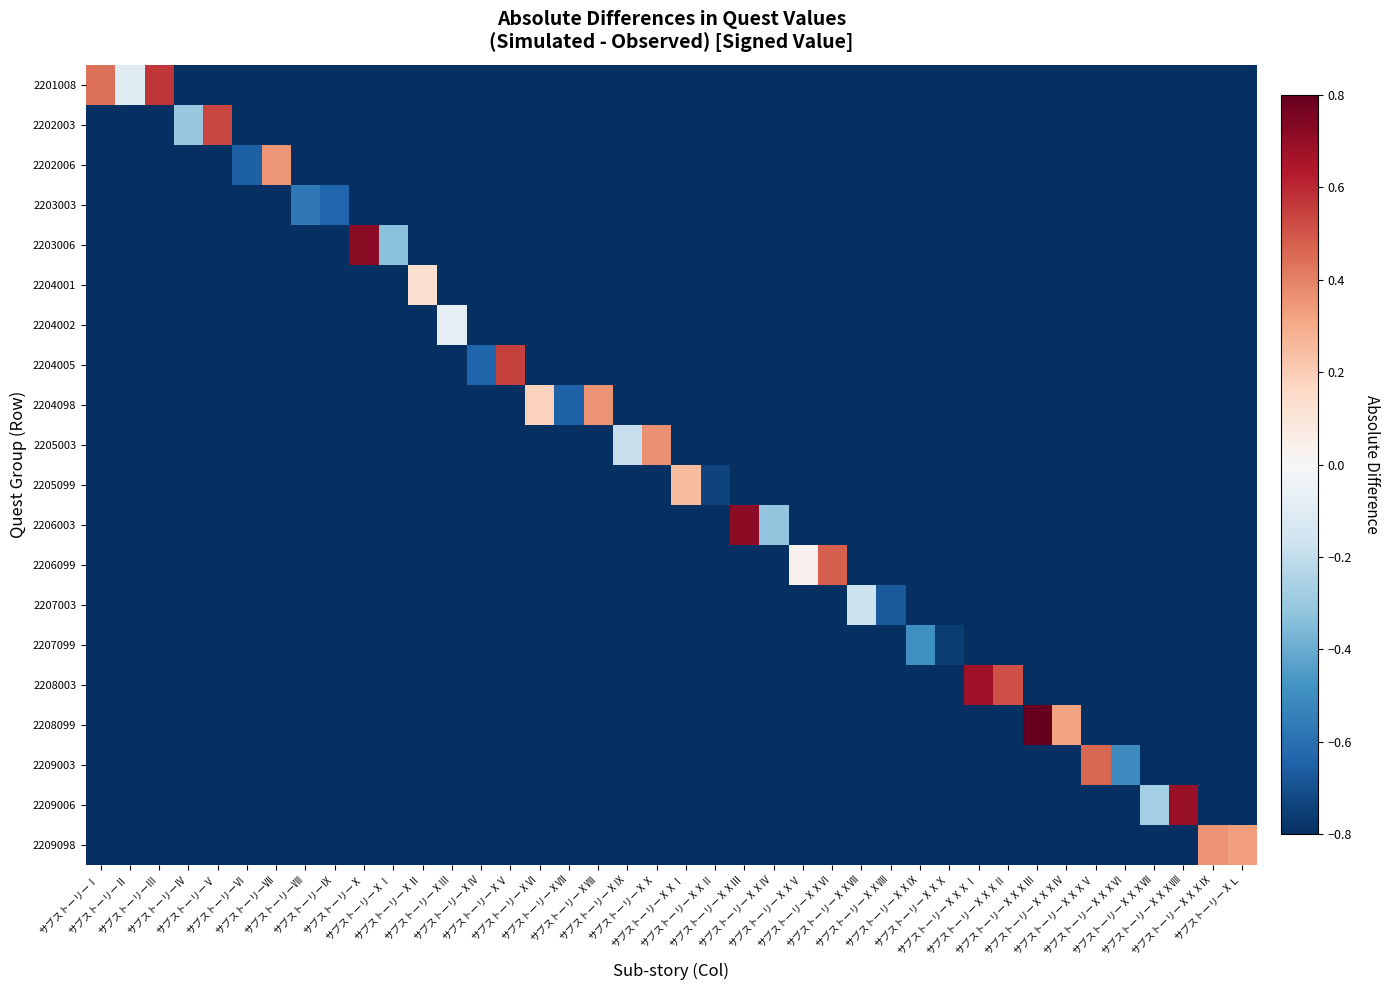

Reading left to right, list all the values displayed in this chart.

2201008: サブストーリーⅠ=0.4	サブストーリーⅡ=-0.1	サブストーリーⅢ=0.6	サブストーリーⅣ=-7.8	サブストーリーⅤ=-8.0	サブストーリーⅥ=-7.7	サブストーリーⅦ=-7.8	サブストーリーⅧ=-7.8	サブストーリーⅨ=-8.0	サブストーリーⅩ=-7.9	サブストーリーⅩⅠ=-7.9	サブストーリーⅩⅡ=-7.7	サブストーリーⅩⅢ=-7.8	サブストーリーⅩⅣ=-7.8	サブストーリーⅩⅤ=-7.9	サブストーリーⅩⅥ=-7.9	サブストーリーⅩⅦ=-7.8	サブストーリーⅩⅧ=-8.0	サブストーリーⅩⅨ=-7.8	サブストーリーⅩⅩ=-7.8	サブストーリーⅩⅩⅠ=-7.8	サブストーリーⅩⅩⅡ=-7.9	サブストーリーⅩⅩⅢ=-7.7	サブストーリーⅩⅩⅣ=-7.7	サブストーリーⅩⅩⅤ=-7.8	サブストーリーⅩⅩⅥ=-7.9	サブストーリーⅩⅩⅦ=-7.9	サブストーリーⅩⅩⅧ=-8.0	サブストーリーⅩⅩⅨ=-8.0	サブストーリーⅩⅩⅩ=-7.8	サブストーリーⅩⅩⅩⅠ=-7.8	サブストーリーⅩⅩⅩⅡ=-7.7	サブストーリーⅩⅩⅩⅢ=-7.9	サブストーリーⅩⅩⅩⅣ=-7.9	サブストーリーⅩⅩⅩⅤ=-7.9	サブストーリーⅩⅩⅩⅥ=-7.9	サブストーリーⅩⅩⅩⅦ=-8.0	サブストーリーⅩⅩⅩⅧ=-7.9	サブストーリーⅩⅩⅩⅨ=-7.9	サブストーリーⅩＬ=-7.8
2202003: サブストーリーⅠ=-7.9	サブストーリーⅡ=-7.8	サブストーリーⅢ=-7.8	サブストーリーⅣ=-0.3	サブストーリーⅤ=0.5	サブストーリーⅥ=-7.8	サブストーリーⅦ=-7.9	サブストーリーⅧ=-7.9	サブストーリーⅨ=-7.8	サブストーリーⅩ=-8.0	サブストーリーⅩⅠ=-7.9	サブストーリーⅩⅡ=-8.0	サブストーリーⅩⅢ=-7.8	サブストーリーⅩⅣ=-7.8	サブストーリーⅩⅤ=-7.8	サブストーリーⅩⅥ=-7.8	サブストーリーⅩⅦ=-7.9	サブストーリーⅩⅧ=-7.8	サブストーリーⅩⅨ=-8.0	サブストーリーⅩⅩ=-8.0	サブストーリーⅩⅩⅠ=-7.8	サブストーリーⅩⅩⅡ=-7.9	サブストーリーⅩⅩⅢ=-7.8	サブストーリーⅩⅩⅣ=-7.8	サブストーリーⅩⅩⅤ=-7.8	サブストーリーⅩⅩⅥ=-7.8	サブストーリーⅩⅩⅦ=-7.8	サブストーリーⅩⅩⅧ=-7.9	サブストーリーⅩⅩⅨ=-8.0	サブストーリーⅩⅩⅩ=-7.9	サブストーリーⅩⅩⅩⅠ=-7.9	サブストーリーⅩⅩⅩⅡ=-7.9	サブストーリーⅩⅩⅩⅢ=-7.7	サブストーリーⅩⅩⅩⅣ=-7.9	サブストーリーⅩⅩⅩⅤ=-8.0	サブストーリーⅩⅩⅩⅥ=-7.9	サブストーリーⅩⅩⅩⅦ=-7.9	サブストーリーⅩⅩⅩⅧ=-7.8	サブストーリーⅩⅩⅩⅨ=-7.8	サブストーリーⅩＬ=-7.8
2202006: サブストーリーⅠ=-7.8	サブストーリーⅡ=-7.9	サブストーリーⅢ=-7.8	サブストーリーⅣ=-7.9	サブストーリーⅤ=-8.0	サブストーリーⅥ=-0.7	サブストーリーⅦ=0.4	サブストーリーⅧ=-7.9	サブストーリーⅨ=-8.0	サブストーリーⅩ=-7.8	サブストーリーⅩⅠ=-8.0	サブストーリーⅩⅡ=-7.8	サブストーリーⅩⅢ=-7.9	サブストーリーⅩⅣ=-7.9	サブストーリーⅩⅤ=-7.9	サブストーリーⅩⅥ=-7.8	サブストーリーⅩⅦ=-7.9	サブストーリーⅩⅧ=-8.0	サブストーリーⅩⅨ=-8.0	サブストーリーⅩⅩ=-7.7	サブストーリーⅩⅩⅠ=-7.7	サブストーリーⅩⅩⅡ=-7.8	サブストーリーⅩⅩⅢ=-7.9	サブストーリーⅩⅩⅣ=-7.7	サブストーリーⅩⅩⅤ=-7.8	サブストーリーⅩⅩⅥ=-7.8	サブストーリーⅩⅩⅦ=-7.9	サブストーリーⅩⅩⅧ=-7.9	サブストーリーⅩⅩⅨ=-8.0	サブストーリーⅩⅩⅩ=-7.7	サブストーリーⅩⅩⅩⅠ=-7.9	サブストーリーⅩⅩⅩⅡ=-7.9	サブストーリーⅩⅩⅩⅢ=-7.9	サブストーリーⅩⅩⅩⅣ=-7.8	サブストーリーⅩⅩⅩⅤ=-7.9	サブストーリーⅩⅩⅩⅥ=-7.7	サブストーリーⅩⅩⅩⅦ=-7.8	サブストーリーⅩⅩⅩⅧ=-7.8	サブストーリーⅩⅩⅩⅨ=-7.9	サブストーリーⅩＬ=-7.8
2203003: サブストーリーⅠ=-7.8	サブストーリーⅡ=-7.8	サブストーリーⅢ=-8.0	サブストーリーⅣ=-7.9	サブストーリーⅤ=-8.0	サブストーリーⅥ=-7.9	サブストーリーⅦ=-7.9	サブストーリーⅧ=-0.6	サブストーリーⅨ=-0.6	サブストーリーⅩ=-7.8	サブストーリーⅩⅠ=-7.9	サブストーリーⅩⅡ=-7.7	サブストーリーⅩⅢ=-7.8	サブストーリーⅩⅣ=-7.9	サブストーリーⅩⅤ=-7.8	サブストーリーⅩⅥ=-8.0	サブストーリーⅩⅦ=-7.7	サブストーリーⅩⅧ=-7.9	サブストーリーⅩⅨ=-7.8	サブストーリーⅩⅩ=-8.0	サブストーリーⅩⅩⅠ=-7.9	サブストーリーⅩⅩⅡ=-7.9	サブストーリーⅩⅩⅢ=-7.7	サブストーリーⅩⅩⅣ=-7.8	サブストーリーⅩⅩⅤ=-7.9	サブストーリーⅩⅩⅥ=-7.9	サブストーリーⅩⅩⅦ=-7.9	サブストーリーⅩⅩⅧ=-7.8	サブストーリーⅩⅩⅨ=-7.9	サブストーリーⅩⅩⅩ=-8.0	サブストーリーⅩⅩⅩⅠ=-7.8	サブストーリーⅩⅩⅩⅡ=-7.7	サブストーリーⅩⅩⅩⅢ=-8.0	サブストーリーⅩⅩⅩⅣ=-7.8	サブストーリーⅩⅩⅩⅤ=-8.0	サブストーリーⅩⅩⅩⅥ=-7.8	サブストーリーⅩⅩⅩⅦ=-7.9	サブストーリーⅩⅩⅩⅧ=-7.8	サブストーリーⅩⅩⅩⅨ=-7.8	サブストーリーⅩＬ=-7.8
2203006: サブストーリーⅠ=-8.0	サブストーリーⅡ=-7.7	サブストーリーⅢ=-7.9	サブストーリーⅣ=-8.0	サブストーリーⅤ=-7.8	サブストーリーⅥ=-7.9	サブストーリーⅦ=-7.8	サブストーリーⅧ=-7.8	サブストーリーⅨ=-7.9	サブストーリーⅩ=0.7	サブストーリーⅩⅠ=-0.3	サブストーリーⅩⅡ=-7.8	サブストーリーⅩⅢ=-7.9	サブストーリーⅩⅣ=-7.7	サブストーリーⅩⅤ=-8.0	サブストーリーⅩⅥ=-8.0	サブストーリーⅩⅦ=-7.9	サブストーリーⅩⅧ=-7.7	サブストーリーⅩⅨ=-7.7	サブストーリーⅩⅩ=-7.8	サブストーリーⅩⅩⅠ=-7.7	サブストーリーⅩⅩⅡ=-7.7	サブストーリーⅩⅩⅢ=-7.8	サブストーリーⅩⅩⅣ=-7.9	サブストーリーⅩⅩⅤ=-7.8	サブストーリーⅩⅩⅥ=-7.8	サブストーリーⅩⅩⅦ=-7.9	サブストーリーⅩⅩⅧ=-8.0	サブストーリーⅩⅩⅨ=-7.8	サブストーリーⅩⅩⅩ=-7.9	サブストーリーⅩⅩⅩⅠ=-7.7	サブストーリーⅩⅩⅩⅡ=-7.9	サブストーリーⅩⅩⅩⅢ=-8.0	サブストーリーⅩⅩⅩⅣ=-7.8	サブストーリーⅩⅩⅩⅤ=-8.0	サブストーリーⅩⅩⅩⅥ=-7.9	サブストーリーⅩⅩⅩⅦ=-7.8	サブストーリーⅩⅩⅩⅧ=-7.7	サブストーリーⅩⅩⅩⅨ=-7.9	サブストーリーⅩＬ=-7.9
2204001: サブストーリーⅠ=-7.8	サブストーリーⅡ=-7.7	サブストーリーⅢ=-7.8	サブストーリーⅣ=-8.0	サブストーリーⅤ=-8.0	サブストーリーⅥ=-7.9	サブストーリーⅦ=-8.0	サブストーリーⅧ=-7.8	サブストーリーⅨ=-8.0	サブストーリーⅩ=-7.8	サブストーリーⅩⅠ=-7.8	サブストーリーⅩⅡ=0.1	サブストーリーⅩⅢ=-7.9	サブストーリーⅩⅣ=-7.8	サブストーリーⅩⅤ=-7.8	サブストーリーⅩⅥ=-7.8	サブストーリーⅩⅦ=-8.0	サブストーリーⅩⅧ=-8.0	サブストーリーⅩⅨ=-7.7	サブストーリーⅩⅩ=-7.9	サブストーリーⅩⅩⅠ=-7.9	サブストーリーⅩⅩⅡ=-7.9	サブストーリーⅩⅩⅢ=-7.8	サブストーリーⅩⅩⅣ=-7.7	サブストーリーⅩⅩⅤ=-7.9	サブストーリーⅩⅩⅥ=-7.7	サブストーリーⅩⅩⅦ=-8.0	サブストーリーⅩⅩⅧ=-7.8	サブストーリーⅩⅩⅨ=-7.8	サブストーリーⅩⅩⅩ=-8.0	サブストーリーⅩⅩⅩⅠ=-8.0	サブストーリーⅩⅩⅩⅡ=-7.9	サブストーリーⅩⅩⅩⅢ=-7.7	サブストーリーⅩⅩⅩⅣ=-7.8	サブストーリーⅩⅩⅩⅤ=-7.7	サブストーリーⅩⅩⅩⅥ=-7.8	サブストーリーⅩⅩⅩⅦ=-7.9	サブストーリーⅩⅩⅩⅧ=-7.8	サブストーリーⅩⅩⅩⅨ=-8.0	サブストーリーⅩＬ=-8.0
2204002: サブストーリーⅠ=-7.8	サブストーリーⅡ=-7.8	サブストーリーⅢ=-7.9	サブストーリーⅣ=-7.8	サブストーリーⅤ=-7.8	サブストーリーⅥ=-7.7	サブストーリーⅦ=-7.8	サブストーリーⅧ=-7.9	サブストーリーⅨ=-7.9	サブストーリーⅩ=-7.9	サブストーリーⅩⅠ=-7.8	サブストーリーⅩⅡ=-7.7	サブストーリーⅩⅢ=-0.1	サブストーリーⅩⅣ=-7.9	サブストーリーⅩⅤ=-7.9	サブストーリーⅩⅥ=-7.8	サブストーリーⅩⅦ=-7.8	サブストーリーⅩⅧ=-8.0	サブストーリーⅩⅨ=-8.0	サブストーリーⅩⅩ=-7.8	サブストーリーⅩⅩⅠ=-8.0	サブストーリーⅩⅩⅡ=-7.8	サブストーリーⅩⅩⅢ=-7.9	サブストーリーⅩⅩⅣ=-8.0	サブストーリーⅩⅩⅤ=-7.7	サブストーリーⅩⅩⅥ=-8.0	サブストーリーⅩⅩⅦ=-7.9	サブストーリーⅩⅩⅧ=-8.0	サブストーリーⅩⅩⅨ=-8.0	サブストーリーⅩⅩⅩ=-8.0	サブストーリーⅩⅩⅩⅠ=-8.0	サブストーリーⅩⅩⅩⅡ=-7.9	サブストーリーⅩⅩⅩⅢ=-8.0	サブストーリーⅩⅩⅩⅣ=-7.8	サブストーリーⅩⅩⅩⅤ=-7.8	サブストーリーⅩⅩⅩⅥ=-7.9	サブストーリーⅩⅩⅩⅦ=-7.9	サブストーリーⅩⅩⅩⅧ=-7.8	サブストーリーⅩⅩⅩⅨ=-7.7	サブストーリーⅩＬ=-7.7
2204005: サブストーリーⅠ=-8.0	サブストーリーⅡ=-7.9	サブストーリーⅢ=-7.9	サブストーリーⅣ=-7.9	サブストーリーⅤ=-7.8	サブストーリーⅥ=-7.9	サブストーリーⅦ=-8.0	サブストーリーⅧ=-7.9	サブストーリーⅨ=-7.8	サブストーリーⅩ=-8.0	サブストーリーⅩⅠ=-7.7	サブストーリーⅩⅡ=-8.0	サブストーリーⅩⅢ=-7.7	サブストーリーⅩⅣ=-0.6	サブストーリーⅩⅤ=0.5	サブストーリーⅩⅥ=-7.7	サブストーリーⅩⅦ=-7.7	サブストーリーⅩⅧ=-7.8	サブストーリーⅩⅨ=-7.8	サブストーリーⅩⅩ=-7.8	サブストーリーⅩⅩⅠ=-7.8	サブストーリーⅩⅩⅡ=-8.0	サブストーリーⅩⅩⅢ=-7.8	サブストーリーⅩⅩⅣ=-7.8	サブストーリーⅩⅩⅤ=-7.7	サブストーリーⅩⅩⅥ=-7.9	サブストーリーⅩⅩⅦ=-7.9	サブストーリーⅩⅩⅧ=-7.8	サブストーリーⅩⅩⅨ=-7.9	サブストーリーⅩⅩⅩ=-8.0	サブストーリーⅩⅩⅩⅠ=-7.9	サブストーリーⅩⅩⅩⅡ=-7.9	サブストーリーⅩⅩⅩⅢ=-7.9	サブストーリーⅩⅩⅩⅣ=-7.9	サブストーリーⅩⅩⅩⅤ=-7.9	サブストーリーⅩⅩⅩⅥ=-7.9	サブストーリーⅩⅩⅩⅦ=-7.9	サブストーリーⅩⅩⅩⅧ=-7.8	サブストーリーⅩⅩⅩⅨ=-7.9	サブストーリーⅩＬ=-7.7
2204098: サブストーリーⅠ=-7.7	サブストーリーⅡ=-7.9	サブストーリーⅢ=-7.9	サブストーリーⅣ=-7.8	サブストーリーⅤ=-7.7	サブストーリーⅥ=-7.8	サブストーリーⅦ=-7.8	サブストーリーⅧ=-7.8	サブストーリーⅨ=-7.8	サブストーリーⅩ=-7.9	サブストーリーⅩⅠ=-7.8	サブストーリーⅩⅡ=-7.9	サブストーリーⅩⅢ=-7.8	サブストーリーⅩⅣ=-7.7	サブストーリーⅩⅤ=-8.0	サブストーリーⅩⅥ=0.2	サブストーリーⅩⅦ=-0.6	サブストーリーⅩⅧ=0.4	サブストーリーⅩⅨ=-8.0	サブストーリーⅩⅩ=-7.7	サブストーリーⅩⅩⅠ=-8.0	サブストーリーⅩⅩⅡ=-7.7	サブストーリーⅩⅩⅢ=-7.8	サブストーリーⅩⅩⅣ=-7.8	サブストーリーⅩⅩⅤ=-7.8	サブストーリーⅩⅩⅥ=-7.8	サブストーリーⅩⅩⅦ=-7.7	サブストーリーⅩⅩⅧ=-7.9	サブストーリーⅩⅩⅨ=-7.8	サブストーリーⅩⅩⅩ=-8.0	サブストーリーⅩⅩⅩⅠ=-7.8	サブストーリーⅩⅩⅩⅡ=-7.9	サブストーリーⅩⅩⅩⅢ=-7.8	サブストーリーⅩⅩⅩⅣ=-7.8	サブストーリーⅩⅩⅩⅤ=-7.9	サブストーリーⅩⅩⅩⅥ=-7.8	サブストーリーⅩⅩⅩⅦ=-7.8	サブストーリーⅩⅩⅩⅧ=-7.8	サブストーリーⅩⅩⅩⅨ=-7.9	サブストーリーⅩＬ=-7.8
2205003: サブストーリーⅠ=-7.7	サブストーリーⅡ=-8.0	サブストーリーⅢ=-8.0	サブストーリーⅣ=-8.0	サブストーリーⅤ=-7.8	サブストーリーⅥ=-7.9	サブストーリーⅦ=-7.8	サブストーリーⅧ=-7.8	サブストーリーⅨ=-7.9	サブストーリーⅩ=-7.7	サブストーリーⅩⅠ=-7.8	サブストーリーⅩⅡ=-7.9	サブストーリーⅩⅢ=-7.9	サブストーリーⅩⅣ=-7.9	サブストーリーⅩⅤ=-8.0	サブストーリーⅩⅥ=-8.0	サブストーリーⅩⅦ=-7.7	サブストーリーⅩⅧ=-7.9	サブストーリーⅩⅨ=-0.2	サブストーリーⅩⅩ=0.4	サブストーリーⅩⅩⅠ=-7.8	サブストーリーⅩⅩⅡ=-7.7	サブストーリーⅩⅩⅢ=-7.8	サブストーリーⅩⅩⅣ=-7.9	サブストーリーⅩⅩⅤ=-7.9	サブストーリーⅩⅩⅥ=-7.7	サブストーリーⅩⅩⅦ=-7.8	サブストーリーⅩⅩⅧ=-7.7	サブストーリーⅩⅩⅨ=-8.0	サブストーリーⅩⅩⅩ=-7.7	サブストーリーⅩⅩⅩⅠ=-7.8	サブストーリーⅩⅩⅩⅡ=-8.0	サブストーリーⅩⅩⅩⅢ=-7.8	サブストーリーⅩⅩⅩⅣ=-7.8	サブストーリーⅩⅩⅩⅤ=-8.0	サブストーリーⅩⅩⅩⅥ=-7.9	サブストーリーⅩⅩⅩⅦ=-7.8	サブストーリーⅩⅩⅩⅧ=-7.9	サブストーリーⅩⅩⅩⅨ=-7.9	サブストーリーⅩＬ=-7.9
2205099: サブストーリーⅠ=-7.9	サブストーリーⅡ=-7.7	サブストーリーⅢ=-7.8	サブストーリーⅣ=-8.0	サブストーリーⅤ=-7.7	サブストーリーⅥ=-7.7	サブストーリーⅦ=-7.9	サブストーリーⅧ=-7.7	サブストーリーⅨ=-8.0	サブストーリーⅩ=-7.7	サブストーリーⅩⅠ=-7.8	サブストーリーⅩⅡ=-7.8	サブストーリーⅩⅢ=-8.0	サブストーリーⅩⅣ=-7.7	サブストーリーⅩⅤ=-8.0	サブストーリーⅩⅥ=-7.9	サブストーリーⅩⅦ=-8.0	サブストーリーⅩⅧ=-7.8	サブストーリーⅩⅨ=-7.9	サブストーリーⅩⅩ=-7.7	サブストーリーⅩⅩⅠ=0.3	サブストーリーⅩⅩⅡ=-0.7	サブストーリーⅩⅩⅢ=-8.0	サブストーリーⅩⅩⅣ=-8.0	サブストーリーⅩⅩⅤ=-7.8	サブストーリーⅩⅩⅥ=-7.8	サブストーリーⅩⅩⅦ=-7.9	サブストーリーⅩⅩⅧ=-7.7	サブストーリーⅩⅩⅨ=-8.0	サブストーリーⅩⅩⅩ=-7.8	サブストーリーⅩⅩⅩⅠ=-7.7	サブストーリーⅩⅩⅩⅡ=-7.8	サブストーリーⅩⅩⅩⅢ=-7.8	サブストーリーⅩⅩⅩⅣ=-7.7	サブストーリーⅩⅩⅩⅤ=-8.0	サブストーリーⅩⅩⅩⅥ=-7.9	サブストーリーⅩⅩⅩⅦ=-8.0	サブストーリーⅩⅩⅩⅧ=-7.8	サブストーリーⅩⅩⅩⅨ=-7.8	サブストーリーⅩＬ=-7.8
2206003: サブストーリーⅠ=-7.7	サブストーリーⅡ=-8.0	サブストーリーⅢ=-7.8	サブストーリーⅣ=-7.9	サブストーリーⅤ=-7.9	サブストーリーⅥ=-7.8	サブストーリーⅦ=-7.7	サブストーリーⅧ=-7.8	サブストーリーⅨ=-8.0	サブストーリーⅩ=-7.8	サブストーリーⅩⅠ=-8.0	サブストーリーⅩⅡ=-7.7	サブストーリーⅩⅢ=-7.8	サブストーリーⅩⅣ=-7.9	サブストーリーⅩⅤ=-8.0	サブストーリーⅩⅥ=-7.9	サブストーリーⅩⅦ=-7.7	サブストーリーⅩⅧ=-7.9	サブストーリーⅩⅨ=-7.8	サブストーリーⅩⅩ=-7.8	サブストーリーⅩⅩⅠ=-7.8	サブストーリーⅩⅩⅡ=-8.0	サブストーリーⅩⅩⅢ=0.7	サブストーリーⅩⅩⅣ=-0.3	サブストーリーⅩⅩⅤ=-7.8	サブストーリーⅩⅩⅥ=-7.8	サブストーリーⅩⅩⅦ=-7.8	サブストーリーⅩⅩⅧ=-7.7	サブストーリーⅩⅩⅨ=-8.0	サブストーリーⅩⅩⅩ=-7.8	サブストーリーⅩⅩⅩⅠ=-7.9	サブストーリーⅩⅩⅩⅡ=-7.9	サブストーリーⅩⅩⅩⅢ=-8.0	サブストーリーⅩⅩⅩⅣ=-8.0	サブストーリーⅩⅩⅩⅤ=-7.9	サブストーリーⅩⅩⅩⅥ=-7.9	サブストーリーⅩⅩⅩⅦ=-7.9	サブストーリーⅩⅩⅩⅧ=-7.8	サブストーリーⅩⅩⅩⅨ=-7.8	サブストーリーⅩＬ=-7.9
2206099: サブストーリーⅠ=-7.9	サブストーリーⅡ=-7.9	サブストーリーⅢ=-7.8	サブストーリーⅣ=-7.9	サブストーリーⅤ=-8.0	サブストーリーⅥ=-7.9	サブストーリーⅦ=-7.9	サブストーリーⅧ=-7.9	サブストーリーⅨ=-7.8	サブストーリーⅩ=-7.8	サブストーリーⅩⅠ=-7.8	サブストーリーⅩⅡ=-7.8	サブストーリーⅩⅢ=-7.8	サブストーリーⅩⅣ=-7.9	サブストーリーⅩⅤ=-7.8	サブストーリーⅩⅥ=-7.8	サブストーリーⅩⅦ=-7.9	サブストーリーⅩⅧ=-7.8	サブストーリーⅩⅨ=-7.9	サブストーリーⅩⅩ=-7.8	サブストーリーⅩⅩⅠ=-7.8	サブストーリーⅩⅩⅡ=-7.7	サブストーリーⅩⅩⅢ=-7.7	サブストーリーⅩⅩⅣ=-7.8	サブストーリーⅩⅩⅤ=0.0	サブストーリーⅩⅩⅥ=0.5	サブストーリーⅩⅩⅦ=-7.9	サブストーリーⅩⅩⅧ=-7.7	サブストーリーⅩⅩⅨ=-7.9	サブストーリーⅩⅩⅩ=-8.0	サブストーリーⅩⅩⅩⅠ=-8.0	サブストーリーⅩⅩⅩⅡ=-7.7	サブストーリーⅩⅩⅩⅢ=-8.0	サブストーリーⅩⅩⅩⅣ=-7.9	サブストーリーⅩⅩⅩⅤ=-7.9	サブストーリーⅩⅩⅩⅥ=-7.9	サブストーリーⅩⅩⅩⅦ=-7.9	サブストーリーⅩⅩⅩⅧ=-7.8	サブストーリーⅩⅩⅩⅨ=-8.0	サブストーリーⅩＬ=-7.8
2207003: サブストーリーⅠ=-7.7	サブストーリーⅡ=-7.9	サブストーリーⅢ=-8.0	サブストーリーⅣ=-7.8	サブストーリーⅤ=-8.0	サブストーリーⅥ=-7.9	サブストーリーⅦ=-7.7	サブストーリーⅧ=-7.7	サブストーリーⅨ=-7.8	サブストーリーⅩ=-7.9	サブストーリーⅩⅠ=-7.8	サブストーリーⅩⅡ=-7.8	サブストーリーⅩⅢ=-7.9	サブストーリーⅩⅣ=-7.8	サブストーリーⅩⅤ=-8.0	サブストーリーⅩⅥ=-7.9	サブストーリーⅩⅦ=-7.8	サブストーリーⅩⅧ=-8.0	サブストーリーⅩⅨ=-8.0	サブストーリーⅩⅩ=-7.7	サブストーリーⅩⅩⅠ=-7.7	サブストーリーⅩⅩⅡ=-7.8	サブストーリーⅩⅩⅢ=-7.7	サブストーリーⅩⅩⅣ=-7.7	サブストーリーⅩⅩⅤ=-8.0	サブストーリーⅩⅩⅥ=-7.9	サブストーリーⅩⅩⅦ=-0.2	サブストーリーⅩⅩⅧ=-0.7	サブストーリーⅩⅩⅨ=-7.8	サブストーリーⅩⅩⅩ=-7.9	サブストーリーⅩⅩⅩⅠ=-7.9	サブストーリーⅩⅩⅩⅡ=-8.0	サブストーリーⅩⅩⅩⅢ=-7.9	サブストーリーⅩⅩⅩⅣ=-7.7	サブストーリーⅩⅩⅩⅤ=-8.0	サブストーリーⅩⅩⅩⅥ=-7.9	サブストーリーⅩⅩⅩⅦ=-7.9	サブストーリーⅩⅩⅩⅧ=-7.9	サブストーリーⅩⅩⅩⅨ=-7.8	サブストーリーⅩＬ=-7.9
2207099: サブストーリーⅠ=-8.0	サブストーリーⅡ=-7.9	サブストーリーⅢ=-7.7	サブストーリーⅣ=-7.8	サブストーリーⅤ=-7.8	サブストーリーⅥ=-7.8	サブストーリーⅦ=-7.8	サブストーリーⅧ=-8.0	サブストーリーⅨ=-7.9	サブストーリーⅩ=-7.8	サブストーリーⅩⅠ=-7.9	サブストーリーⅩⅡ=-7.7	サブストーリーⅩⅢ=-7.9	サブストーリーⅩⅣ=-7.8	サブストーリーⅩⅤ=-7.7	サブストーリーⅩⅥ=-7.8	サブストーリーⅩⅦ=-7.7	サブストーリーⅩⅧ=-7.8	サブストーリーⅩⅨ=-7.7	サブストーリーⅩⅩ=-7.9	サブストーリーⅩⅩⅠ=-7.9	サブストーリーⅩⅩⅡ=-7.8	サブストーリーⅩⅩⅢ=-8.0	サブストーリーⅩⅩⅣ=-7.9	サブストーリーⅩⅩⅤ=-7.7	サブストーリーⅩⅩⅥ=-7.8	サブストーリーⅩⅩⅦ=-7.9	サブストーリーⅩⅩⅧ=-7.9	サブストーリーⅩⅩⅨ=-0.5	サブストーリーⅩⅩⅩ=-0.8	サブストーリーⅩⅩⅩⅠ=-7.7	サブストーリーⅩⅩⅩⅡ=-7.9	サブストーリーⅩⅩⅩⅢ=-7.9	サブストーリーⅩⅩⅩⅣ=-7.8	サブストーリーⅩⅩⅩⅤ=-8.0	サブストーリーⅩⅩⅩⅥ=-7.9	サブストーリーⅩⅩⅩⅦ=-7.8	サブストーリーⅩⅩⅩⅧ=-7.8	サブストーリーⅩⅩⅩⅨ=-7.7	サブストーリーⅩＬ=-7.8
2208003: サブストーリーⅠ=-7.9	サブストーリーⅡ=-7.8	サブストーリーⅢ=-7.7	サブストーリーⅣ=-7.8	サブストーリーⅤ=-7.7	サブストーリーⅥ=-7.8	サブストーリーⅦ=-7.7	サブストーリーⅧ=-8.0	サブストーリーⅨ=-7.8	サブストーリーⅩ=-7.9	サブストーリーⅩⅠ=-7.8	サブストーリーⅩⅡ=-7.8	サブストーリーⅩⅢ=-7.7	サブストーリーⅩⅣ=-7.7	サブストーリーⅩⅤ=-7.9	サブストーリーⅩⅥ=-7.8	サブストーリーⅩⅦ=-7.8	サブストーリーⅩⅧ=-7.9	サブストーリーⅩⅨ=-8.0	サブストーリーⅩⅩ=-8.0	サブストーリーⅩⅩⅠ=-7.8	サブストーリーⅩⅩⅡ=-7.9	サブストーリーⅩⅩⅢ=-7.7	サブストーリーⅩⅩⅣ=-7.9	サブストーリーⅩⅩⅤ=-7.7	サブストーリーⅩⅩⅥ=-7.9	サブストーリーⅩⅩⅦ=-7.8	サブストーリーⅩⅩⅧ=-8.0	サブストーリーⅩⅩⅨ=-7.8	サブストーリーⅩⅩⅩ=-7.8	サブストーリーⅩⅩⅩⅠ=0.7	サブストーリーⅩⅩⅩⅡ=0.5	サブストーリーⅩⅩⅩⅢ=-8.0	サブストーリーⅩⅩⅩⅣ=-7.9	サブストーリーⅩⅩⅩⅤ=-8.0	サブストーリーⅩⅩⅩⅥ=-8.0	サブストーリーⅩⅩⅩⅦ=-7.8	サブストーリーⅩⅩⅩⅧ=-7.8	サブストーリーⅩⅩⅩⅨ=-7.8	サブストーリーⅩＬ=-7.7
2208099: サブストーリーⅠ=-7.8	サブストーリーⅡ=-7.8	サブストーリーⅢ=-8.0	サブストーリーⅣ=-7.9	サブストーリーⅤ=-7.8	サブストーリーⅥ=-7.7	サブストーリーⅦ=-8.0	サブストーリーⅧ=-7.8	サブストーリーⅨ=-7.8	サブストーリーⅩ=-8.0	サブストーリーⅩⅠ=-7.9	サブストーリーⅩⅡ=-7.7	サブストーリーⅩⅢ=-7.8	サブストーリーⅩⅣ=-7.9	サブストーリーⅩⅤ=-7.7	サブストーリーⅩⅥ=-7.9	サブストーリーⅩⅦ=-7.7	サブストーリーⅩⅧ=-7.9	サブストーリーⅩⅨ=-7.8	サブストーリーⅩⅩ=-7.9	サブストーリーⅩⅩⅠ=-7.9	サブストーリーⅩⅩⅡ=-7.7	サブストーリーⅩⅩⅢ=-7.9	サブストーリーⅩⅩⅣ=-8.0	サブストーリーⅩⅩⅤ=-7.9	サブストーリーⅩⅩⅥ=-7.8	サブストーリーⅩⅩⅦ=-7.8	サブストーリーⅩⅩⅧ=-7.7	サブストーリーⅩⅩⅨ=-7.9	サブストーリーⅩⅩⅩ=-7.9	サブストーリーⅩⅩⅩⅠ=-8.0	サブストーリーⅩⅩⅩⅡ=-7.8	サブストーリーⅩⅩⅩⅢ=0.8	サブストーリーⅩⅩⅩⅣ=0.3	サブストーリーⅩⅩⅩⅤ=-7.8	サブストーリーⅩⅩⅩⅥ=-7.9	サブストーリーⅩⅩⅩⅦ=-7.7	サブストーリーⅩⅩⅩⅧ=-7.9	サブストーリーⅩⅩⅩⅨ=-8.0	サブストーリーⅩＬ=-7.9
2209003: サブストーリーⅠ=-8.0	サブストーリーⅡ=-7.9	サブストーリーⅢ=-8.0	サブストーリーⅣ=-7.9	サブストーリーⅤ=-7.8	サブストーリーⅥ=-7.9	サブストーリーⅦ=-7.9	サブストーリーⅧ=-7.7	サブストーリーⅨ=-7.8	サブストーリーⅩ=-7.8	サブストーリーⅩⅠ=-7.9	サブストーリーⅩⅡ=-7.7	サブストーリーⅩⅢ=-7.9	サブストーリーⅩⅣ=-7.9	サブストーリーⅩⅤ=-7.7	サブストーリーⅩⅥ=-7.8	サブストーリーⅩⅦ=-7.8	サブストーリーⅩⅧ=-7.8	サブストーリーⅩⅨ=-7.8	サブストーリーⅩⅩ=-7.9	サブストーリーⅩⅩⅠ=-7.9	サブストーリーⅩⅩⅡ=-7.9	サブストーリーⅩⅩⅢ=-8.0	サブストーリーⅩⅩⅣ=-7.7	サブストーリーⅩⅩⅤ=-7.9	サブストーリーⅩⅩⅥ=-7.8	サブストーリーⅩⅩⅦ=-7.8	サブストーリーⅩⅩⅧ=-7.8	サブストーリーⅩⅩⅨ=-7.9	サブストーリーⅩⅩⅩ=-7.9	サブストーリーⅩⅩⅩⅠ=-7.7	サブストーリーⅩⅩⅩⅡ=-7.8	サブストーリーⅩⅩⅩⅢ=-7.8	サブストーリーⅩⅩⅩⅣ=-7.7	サブストーリーⅩⅩⅩⅤ=0.5	サブストーリーⅩⅩⅩⅥ=-0.5	サブストーリーⅩⅩⅩⅦ=-7.8	サブストーリーⅩⅩⅩⅧ=-8.0	サブストーリーⅩⅩⅩⅨ=-7.8	サブストーリーⅩＬ=-7.7
2209006: サブストーリーⅠ=-7.8	サブストーリーⅡ=-7.9	サブストーリーⅢ=-8.0	サブストーリーⅣ=-7.7	サブストーリーⅤ=-8.0	サブストーリーⅥ=-8.0	サブストーリーⅦ=-7.9	サブストーリーⅧ=-8.0	サブストーリーⅨ=-7.9	サブストーリーⅩ=-7.8	サブストーリーⅩⅠ=-7.9	サブストーリーⅩⅡ=-8.0	サブストーリーⅩⅢ=-8.0	サブストーリーⅩⅣ=-7.9	サブストーリーⅩⅤ=-8.0	サブストーリーⅩⅥ=-7.8	サブストーリーⅩⅦ=-7.9	サブストーリーⅩⅧ=-7.9	サブストーリーⅩⅨ=-7.9	サブストーリーⅩⅩ=-7.9	サブストーリーⅩⅩⅠ=-8.0	サブストーリーⅩⅩⅡ=-8.0	サブストーリーⅩⅩⅢ=-7.7	サブストーリーⅩⅩⅣ=-8.0	サブストーリーⅩⅩⅤ=-7.8	サブストーリーⅩⅩⅥ=-7.9	サブストーリーⅩⅩⅦ=-7.9	サブストーリーⅩⅩⅧ=-7.9	サブストーリーⅩⅩⅨ=-7.8	サブストーリーⅩⅩⅩ=-7.7	サブストーリーⅩⅩⅩⅠ=-7.9	サブストーリーⅩⅩⅩⅡ=-7.9	サブストーリーⅩⅩⅩⅢ=-7.9	サブストーリーⅩⅩⅩⅣ=-7.9	サブストーリーⅩⅩⅩⅤ=-7.8	サブストーリーⅩⅩⅩⅥ=-7.9	サブストーリーⅩⅩⅩⅦ=-0.3	サブストーリーⅩⅩⅩⅧ=0.7	サブストーリーⅩⅩⅩⅨ=-8.0	サブストーリーⅩＬ=-7.9
2209098: サブストーリーⅠ=-7.8	サブストーリーⅡ=-8.0	サブストーリーⅢ=-8.0	サブストーリーⅣ=-8.0	サブストーリーⅤ=-7.7	サブストーリーⅥ=-8.0	サブストーリーⅦ=-7.9	サブストーリーⅧ=-8.0	サブストーリーⅨ=-8.0	サブストーリーⅩ=-7.8	サブストーリーⅩⅠ=-7.9	サブストーリーⅩⅡ=-7.8	サブストーリーⅩⅢ=-7.8	サブストーリーⅩⅣ=-7.7	サブストーリーⅩⅤ=-8.0	サブストーリーⅩⅥ=-7.7	サブストーリーⅩⅦ=-7.8	サブストーリーⅩⅧ=-8.0	サブストーリーⅩⅨ=-7.8	サブストーリーⅩⅩ=-7.7	サブストーリーⅩⅩⅠ=-7.9	サブストーリーⅩⅩⅡ=-7.7	サブストーリーⅩⅩⅢ=-7.9	サブストーリーⅩⅩⅣ=-7.8	サブストーリーⅩⅩⅤ=-7.7	サブストーリーⅩⅩⅥ=-7.9	サブストーリーⅩⅩⅦ=-7.8	サブストーリーⅩⅩⅧ=-7.9	サブストーリーⅩⅩⅨ=-7.8	サブストーリーⅩⅩⅩ=-7.8	サブストーリーⅩⅩⅩⅠ=-7.9	サブストーリーⅩⅩⅩⅡ=-7.9	サブストーリーⅩⅩⅩⅢ=-7.9	サブストーリーⅩⅩⅩⅣ=-8.0	サブストーリーⅩⅩⅩⅤ=-8.0	サブストーリーⅩⅩⅩⅥ=-7.9	サブストーリーⅩⅩⅩⅦ=-8.0	サブストーリーⅩⅩⅩⅧ=-8.0	サブストーリーⅩⅩⅩⅨ=0.4	サブストーリーⅩＬ=0.3